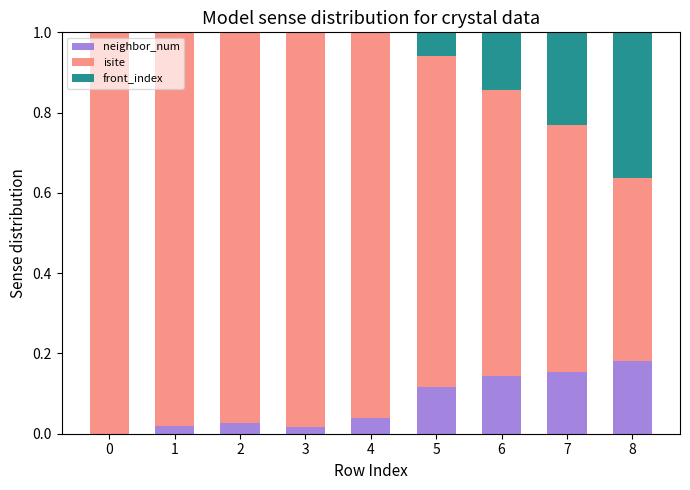

The value of neighbor_num at 8 is 0.1. True or false?

False